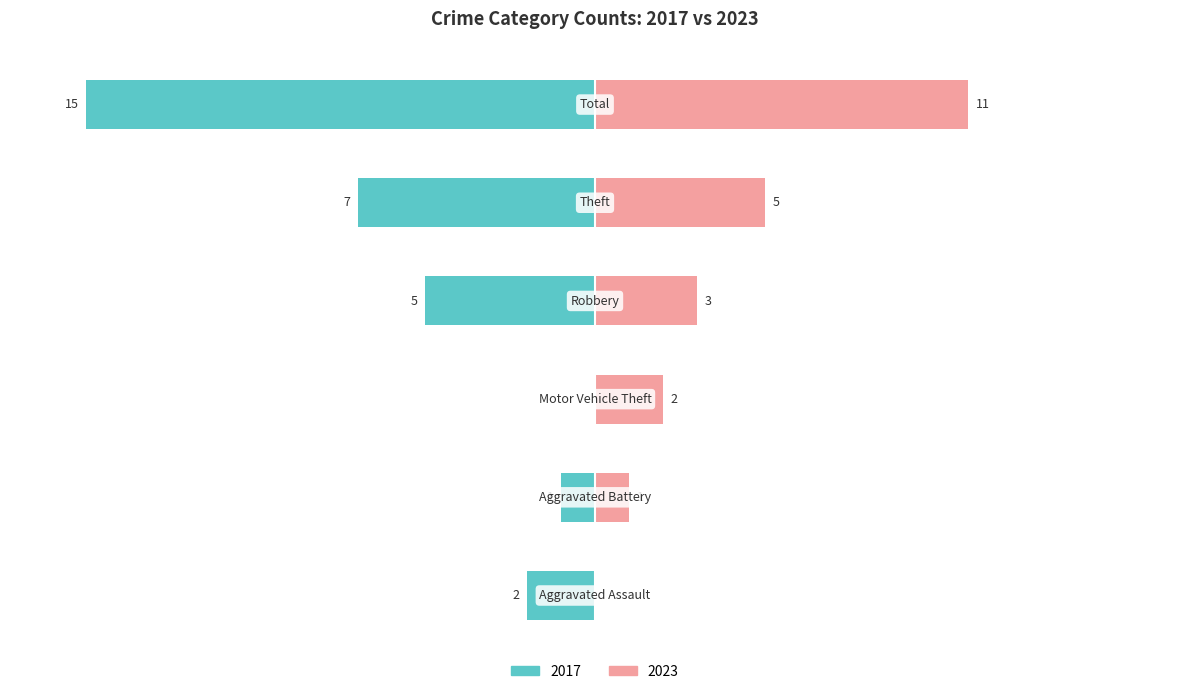

Which series has the largest range (max minus min)?

2017